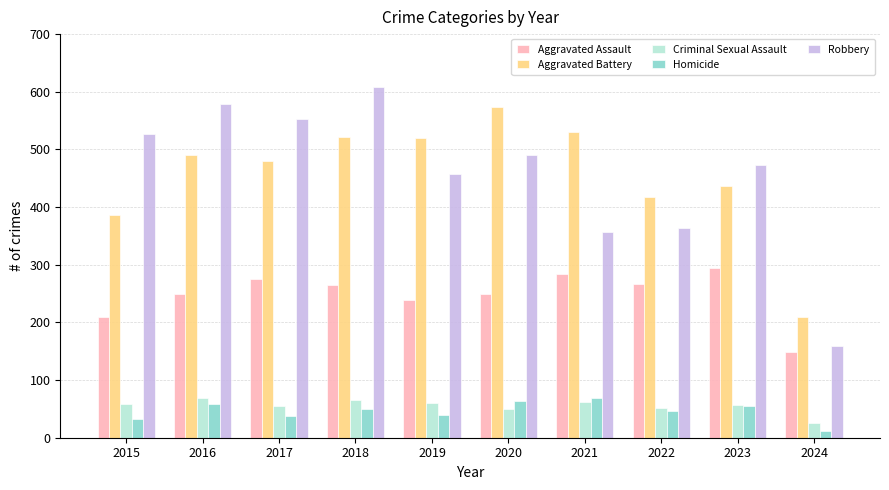

Is it true that Homicide equals 37 at 2017?

True